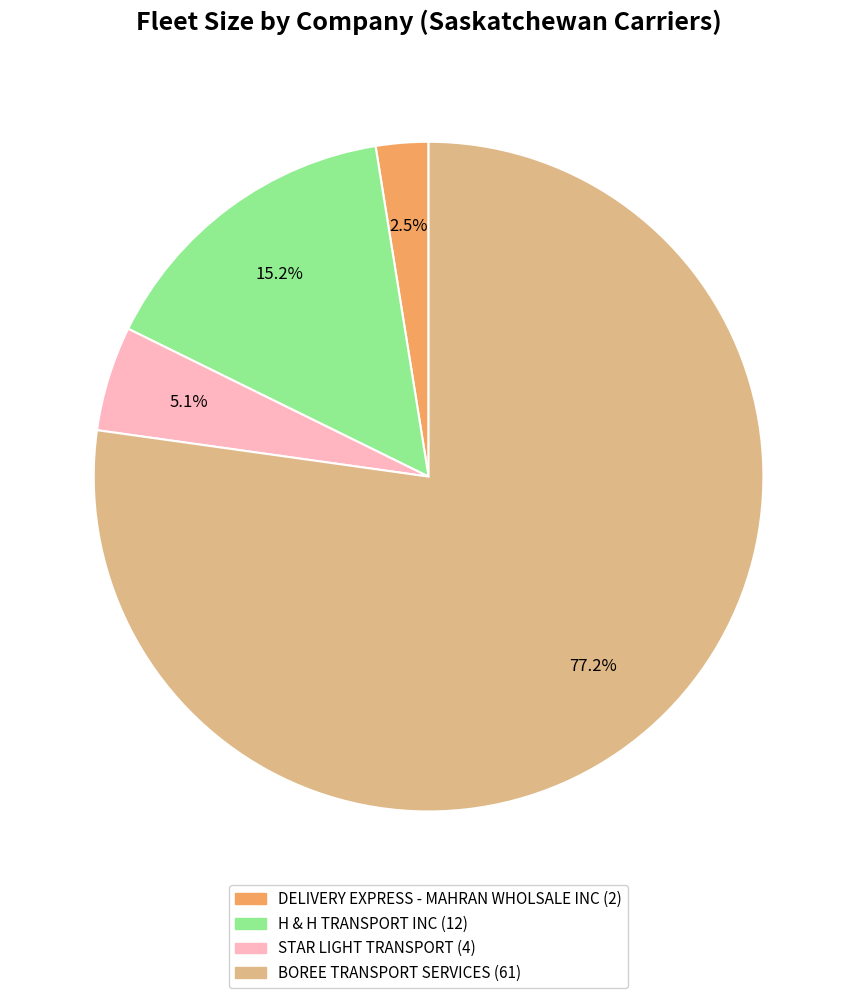

Which has a higher value, STAR LIGHT TRANSPORT or BOREE TRANSPORT SERVICES?

BOREE TRANSPORT SERVICES